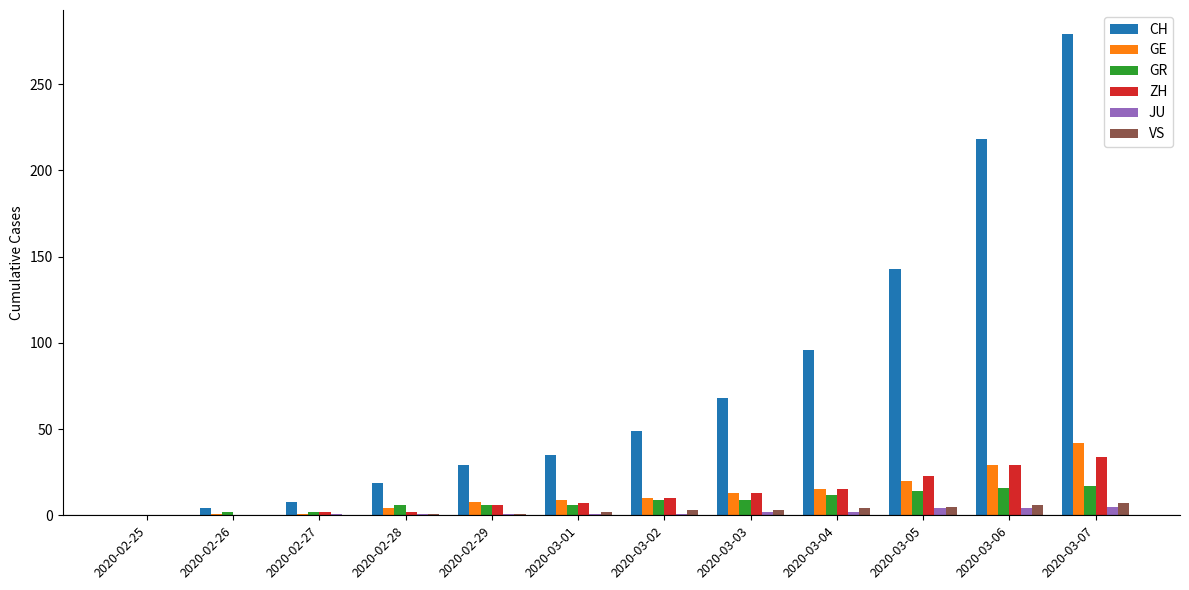

What is the sum of the GE values at 2020-03-03 and 2020-02-27?

14